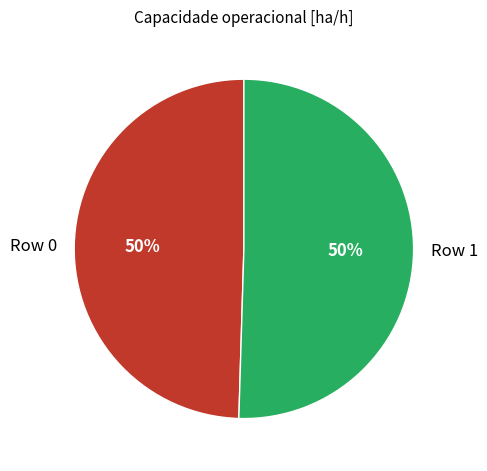

Approximately how many times larger is the value at Row 0 compared to Row 1?

1.0